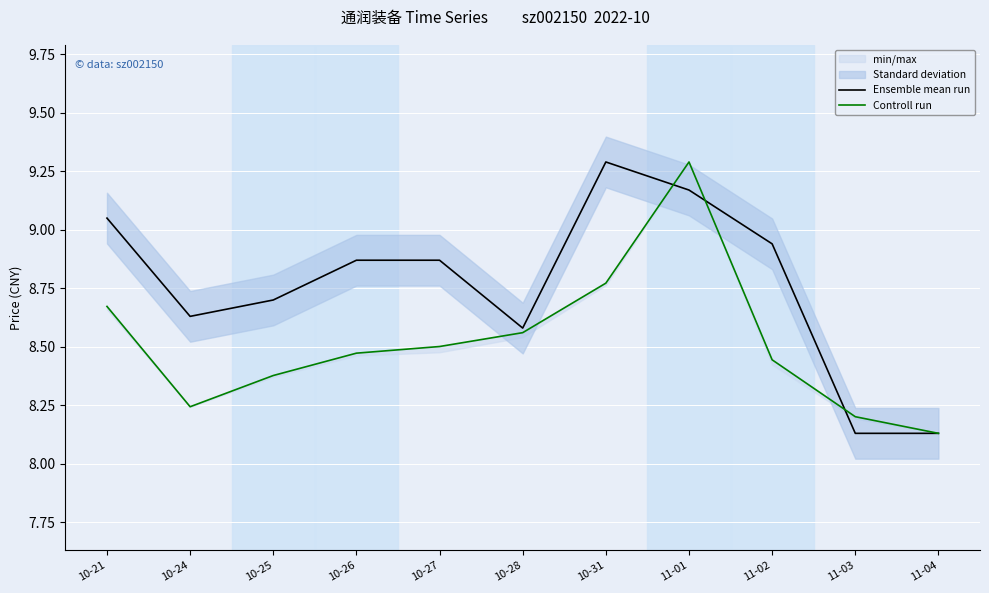

True or false: Ensemble mean run has a value of 9.3 at 10-31.

True